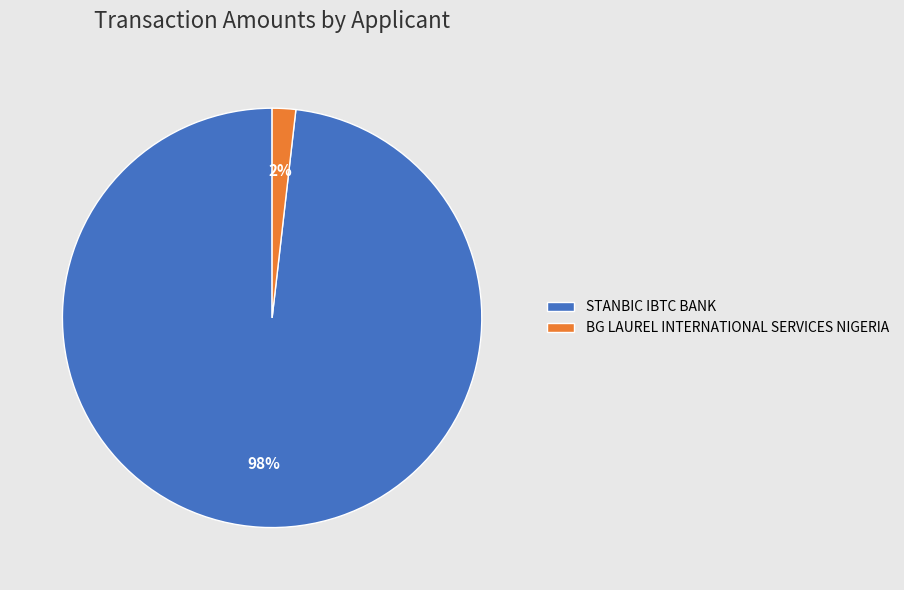

How many slices are in this pie chart?

2